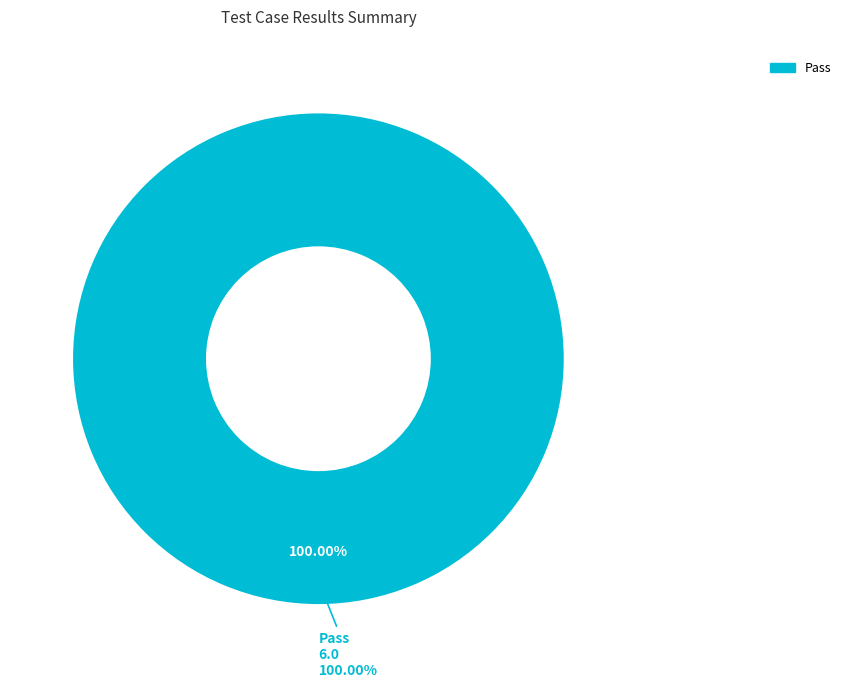

What percentage is the Pass slice, to the nearest percent?

100%